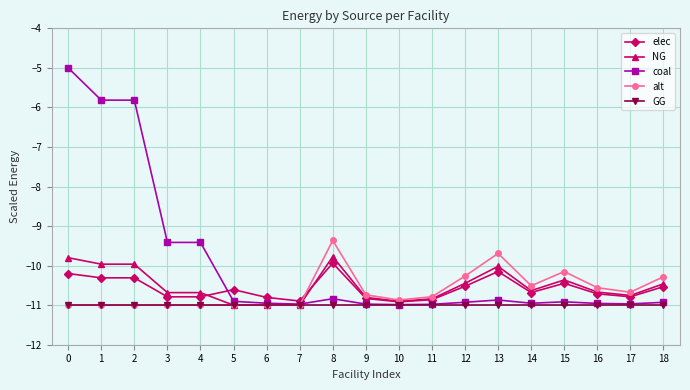

What is the difference between the maximum and second lowest values in the elec series?

1.0